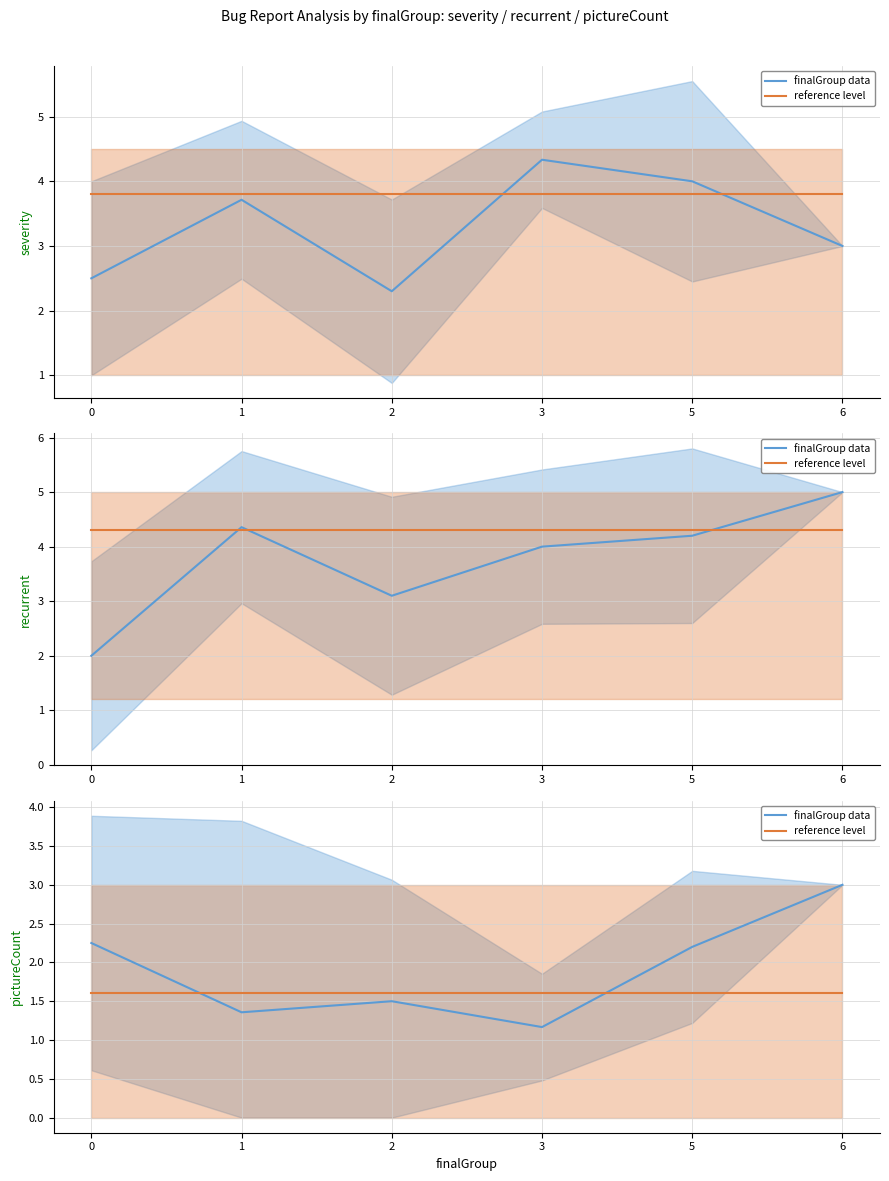

Which category has the highest value in the finalGroup data series?

6